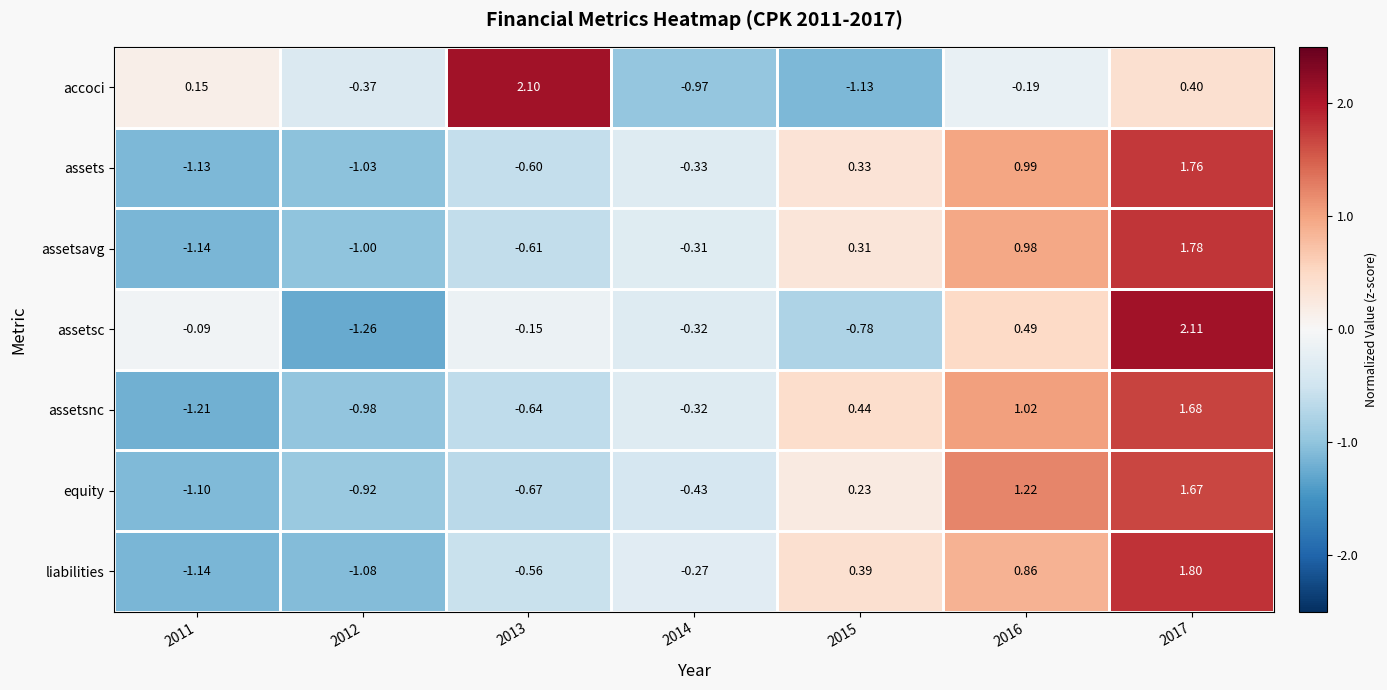

Which series has the largest total across all categories?

assetsavg